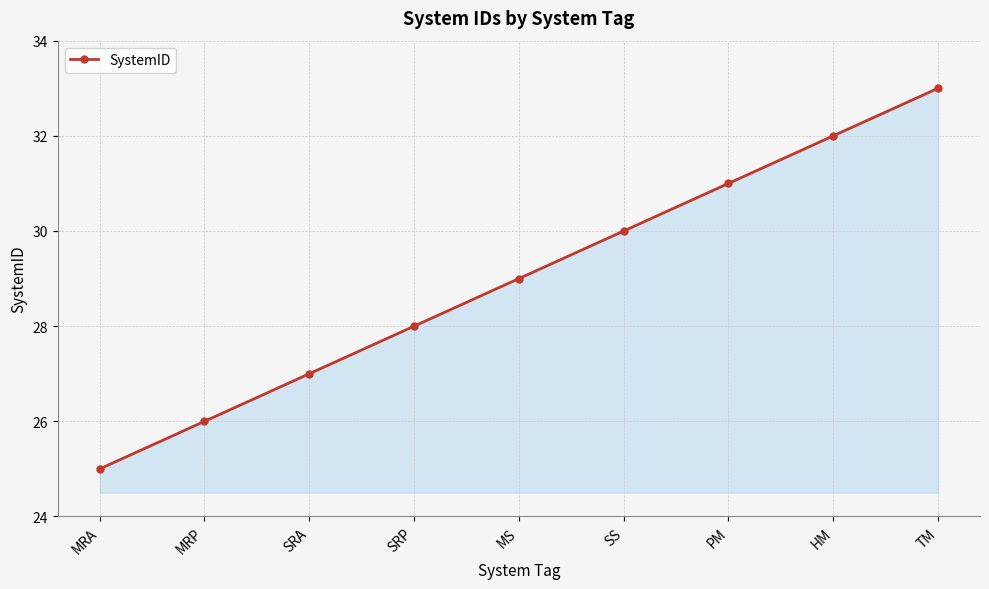

Read the value at MRA.

25